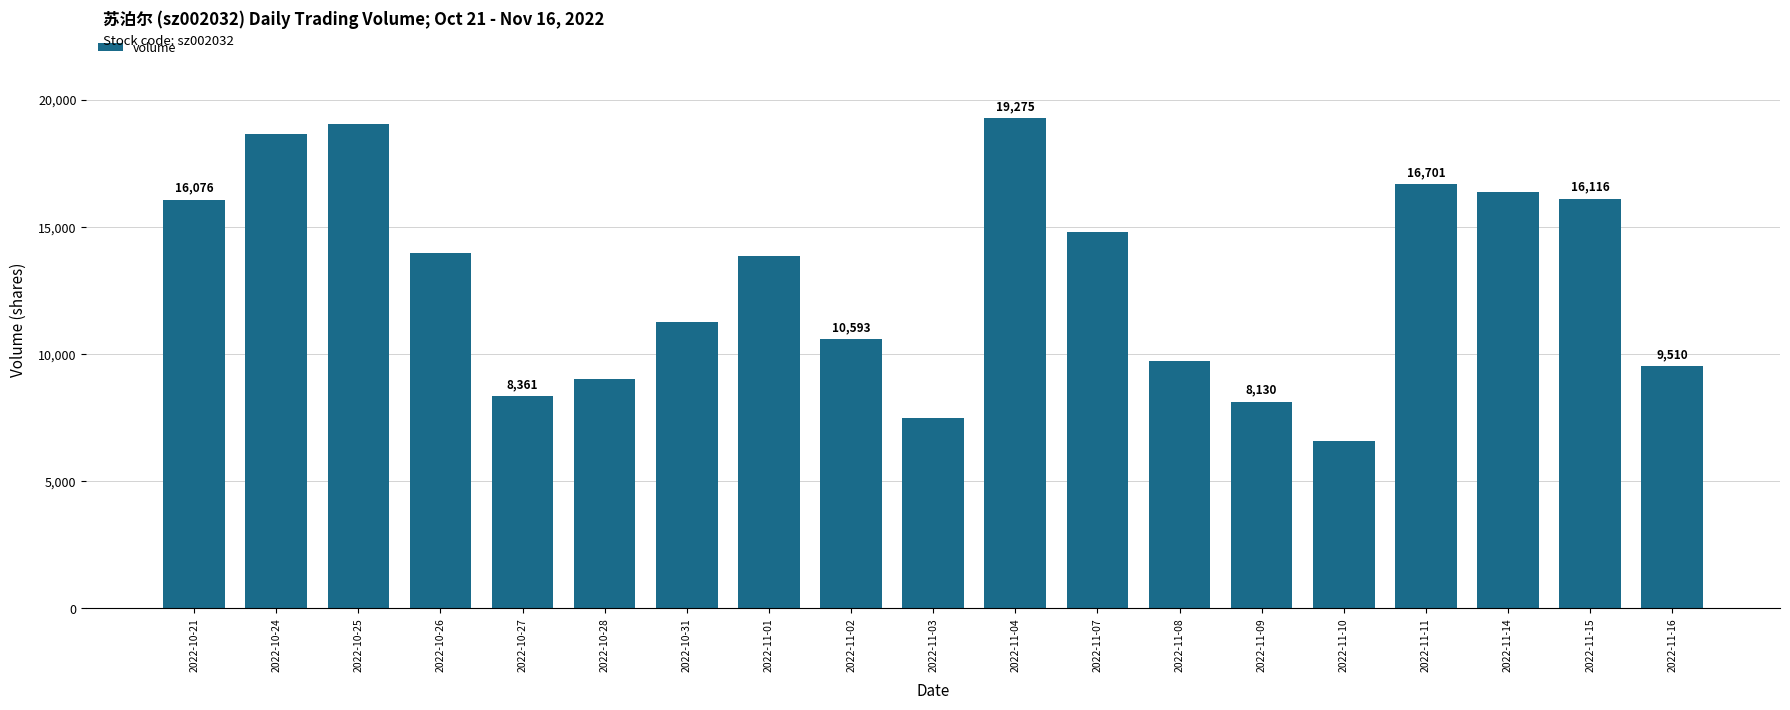

The chart shows a value of 2717 at 2022-10-27. True or false?

False